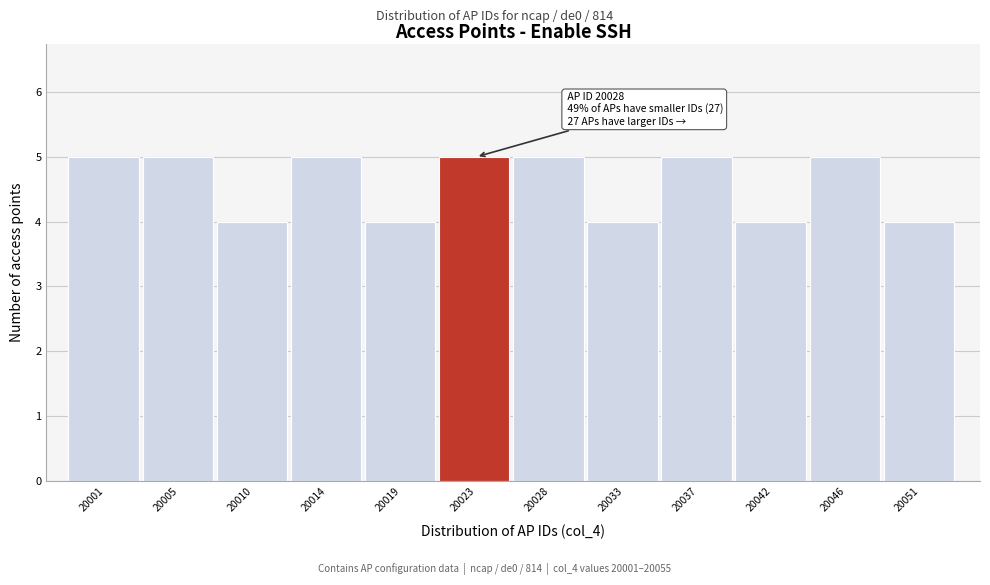

Reading left to right, extract all data points from this chart.

20001=5	20005=5	20010=4	20014=5	20019=4	20023=5	20028=5	20033=4	20037=5	20042=4	20046=5	20051=4